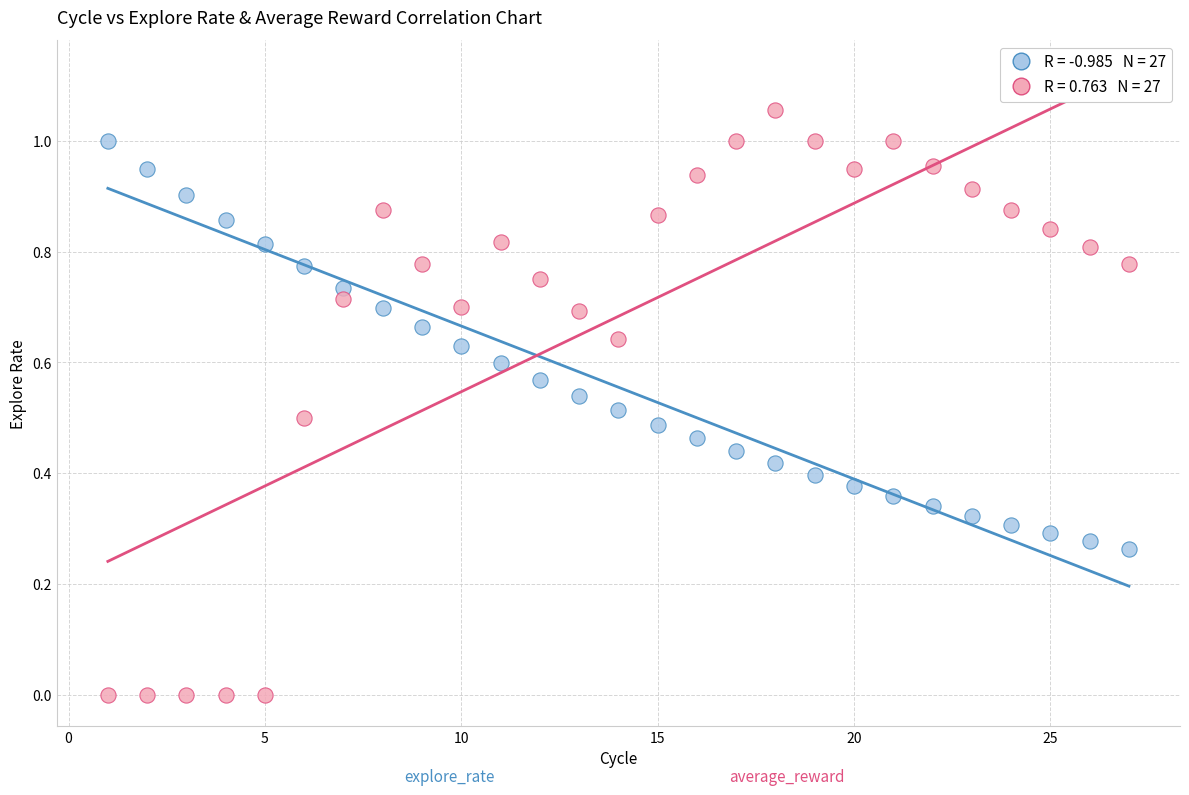

Across all data points, what is the range of X values (max minus min)?

26.0